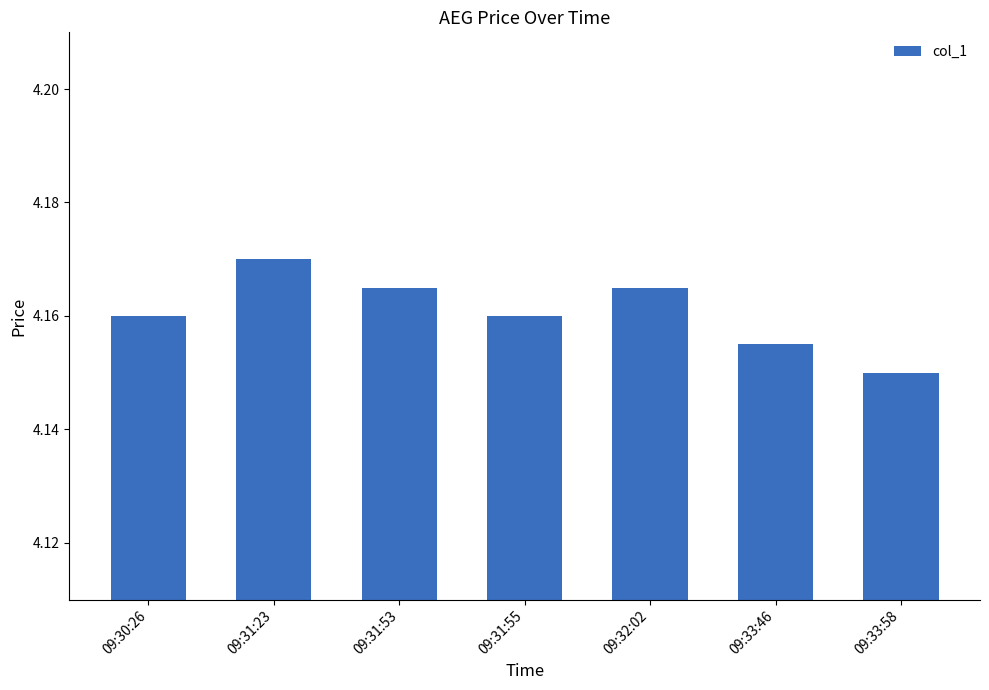

True or false: the data shows 7.3 at 09:31:53.

False